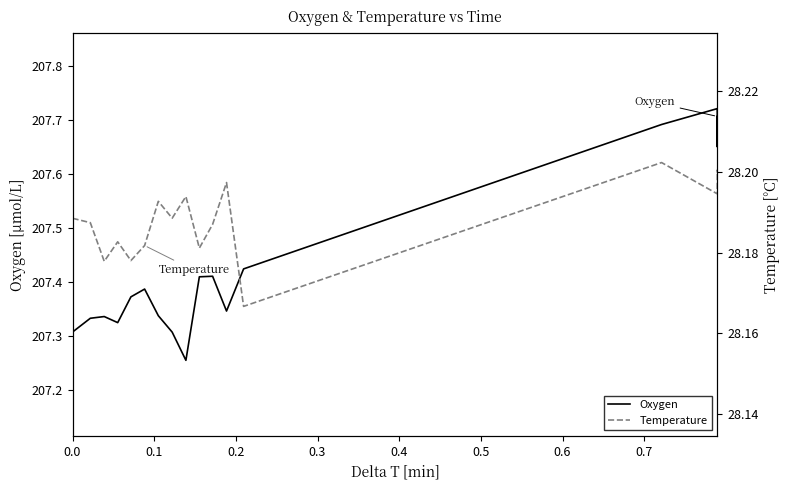

True or false: Oxygen and Temperature cross at least once.

False